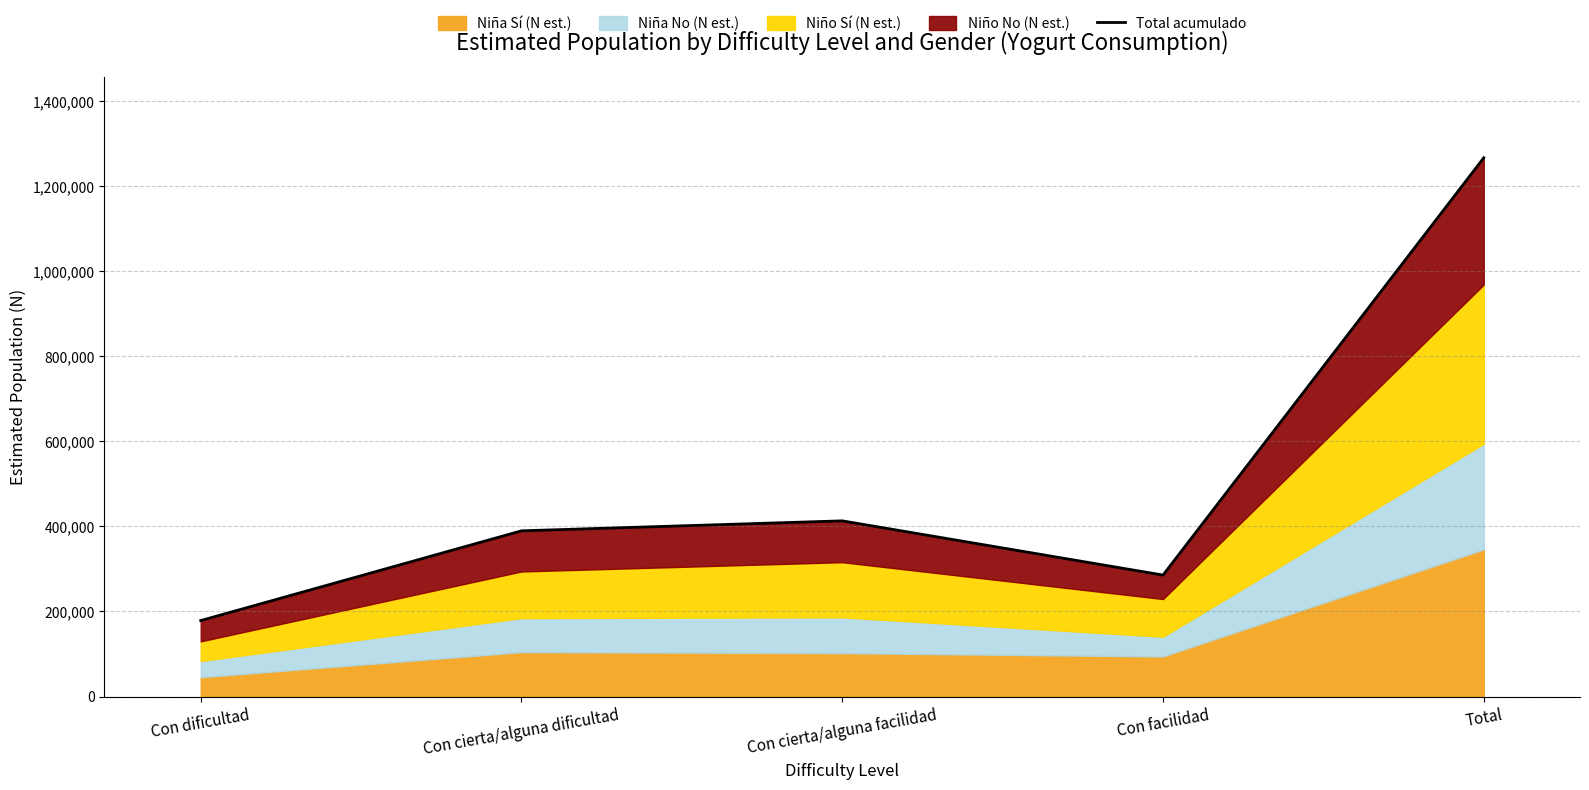

True or false: the data shows 1266725 at Total.

True